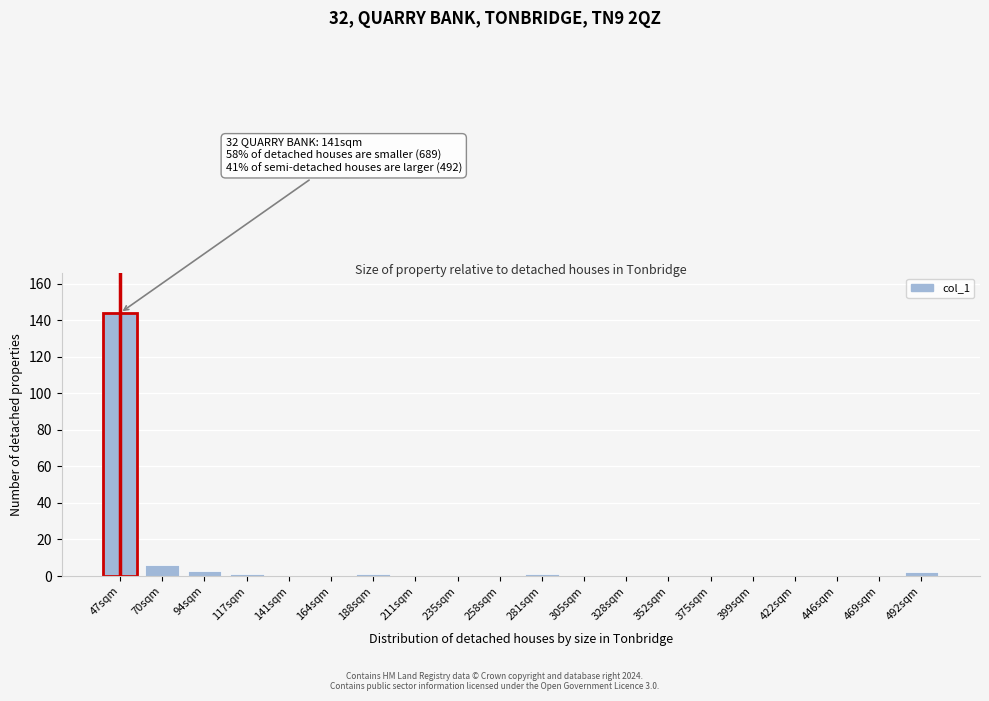

Reading right to left, transcribe all the data shown in this chart.

492sqm=2	469sqm=0	446sqm=0	422sqm=0	399sqm=0	375sqm=0	352sqm=0	328sqm=0	305sqm=0	281sqm=1	258sqm=0	235sqm=0	211sqm=0	188sqm=1	164sqm=0	141sqm=0	117sqm=1	94sqm=3	70sqm=6	47sqm=144